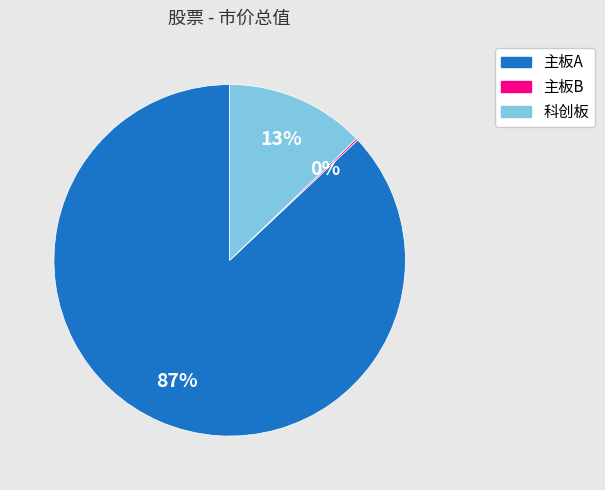

To the nearest percent, what is the average slice percentage?

33%